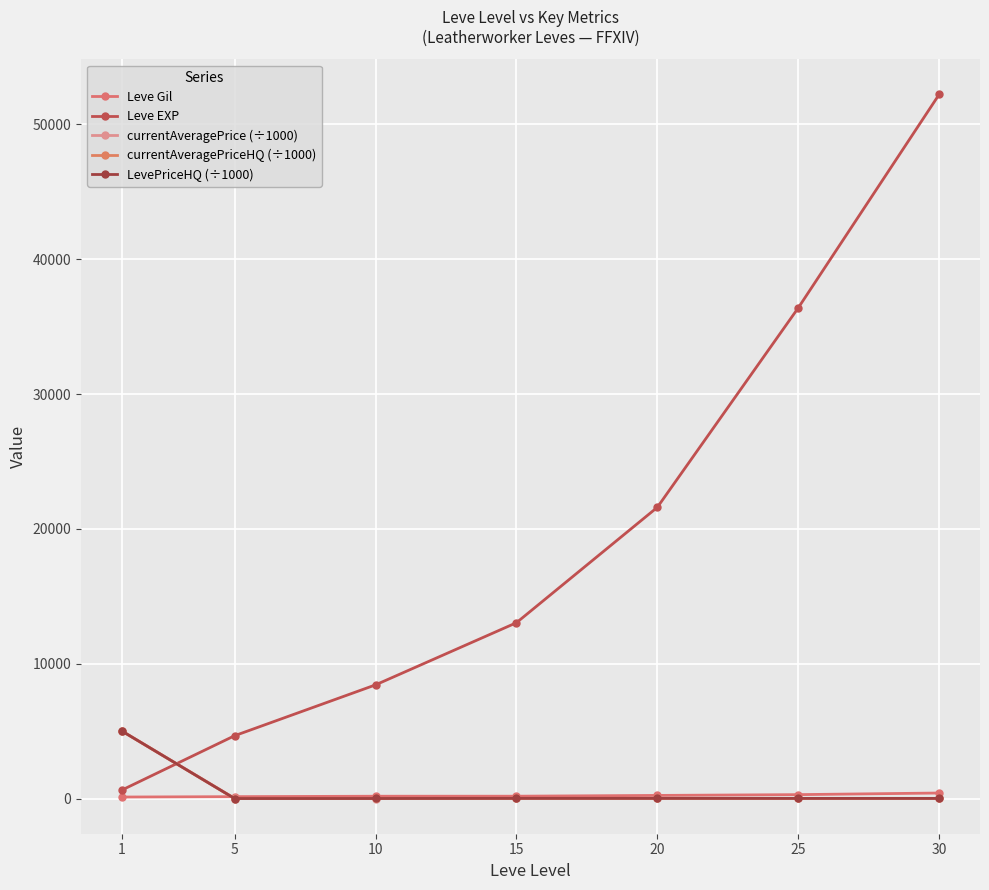

Which label corresponds to the largest value in the chart?

30